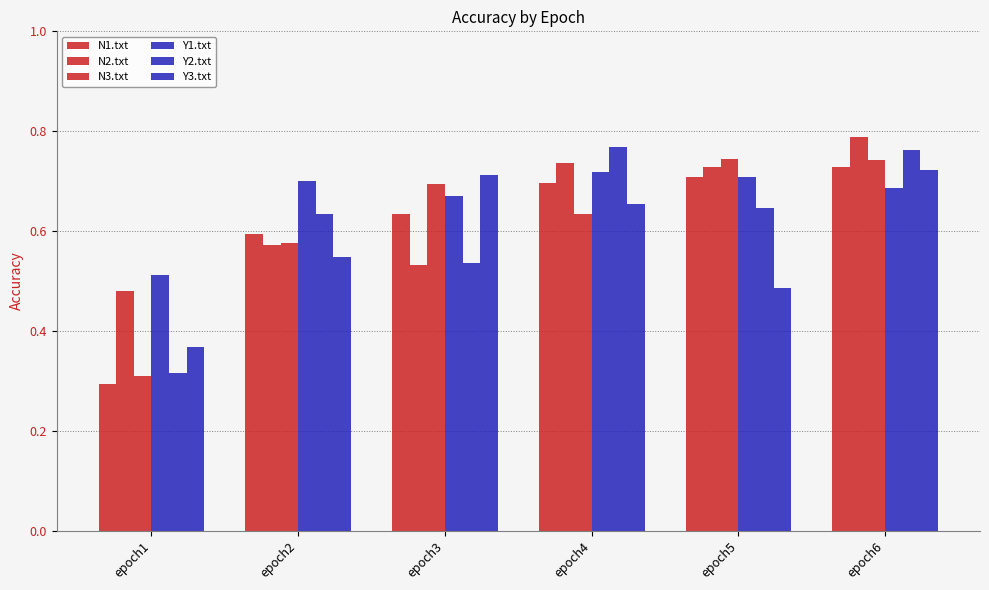

What is the value of the N3.txt bar at the 5th from the left?

0.7